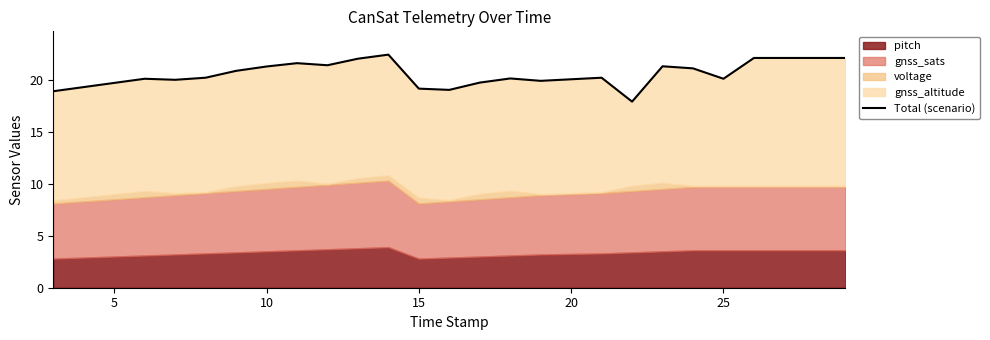

What is the minimum value shown in the chart?

17.9